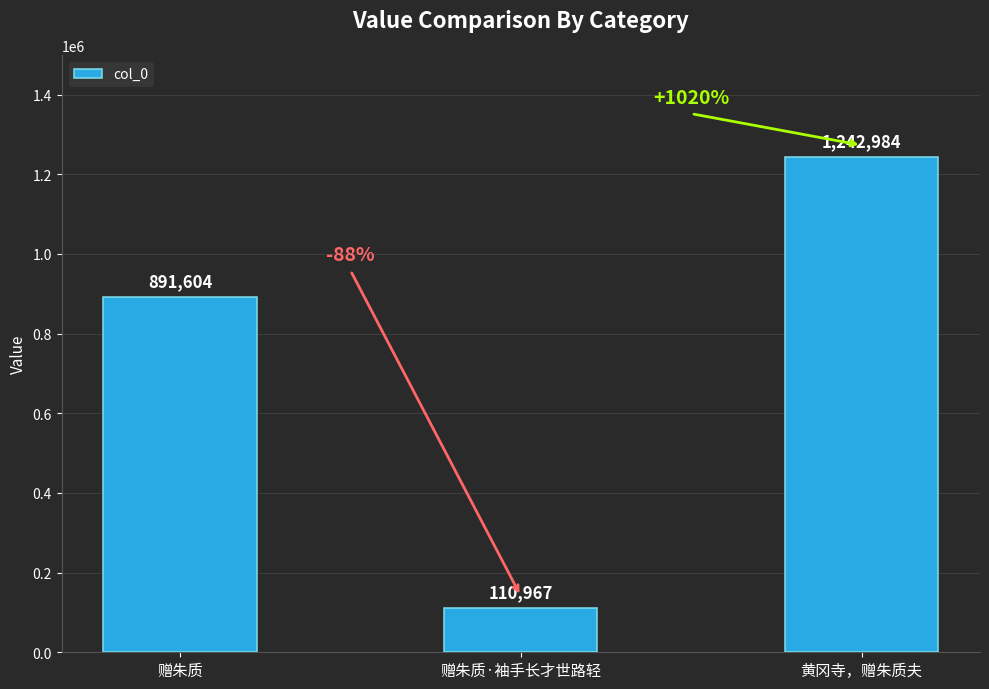

What is the change in value from 赠朱质·袖手长才世路轻 to 黄冈寺，赠朱质夫?

+1132017